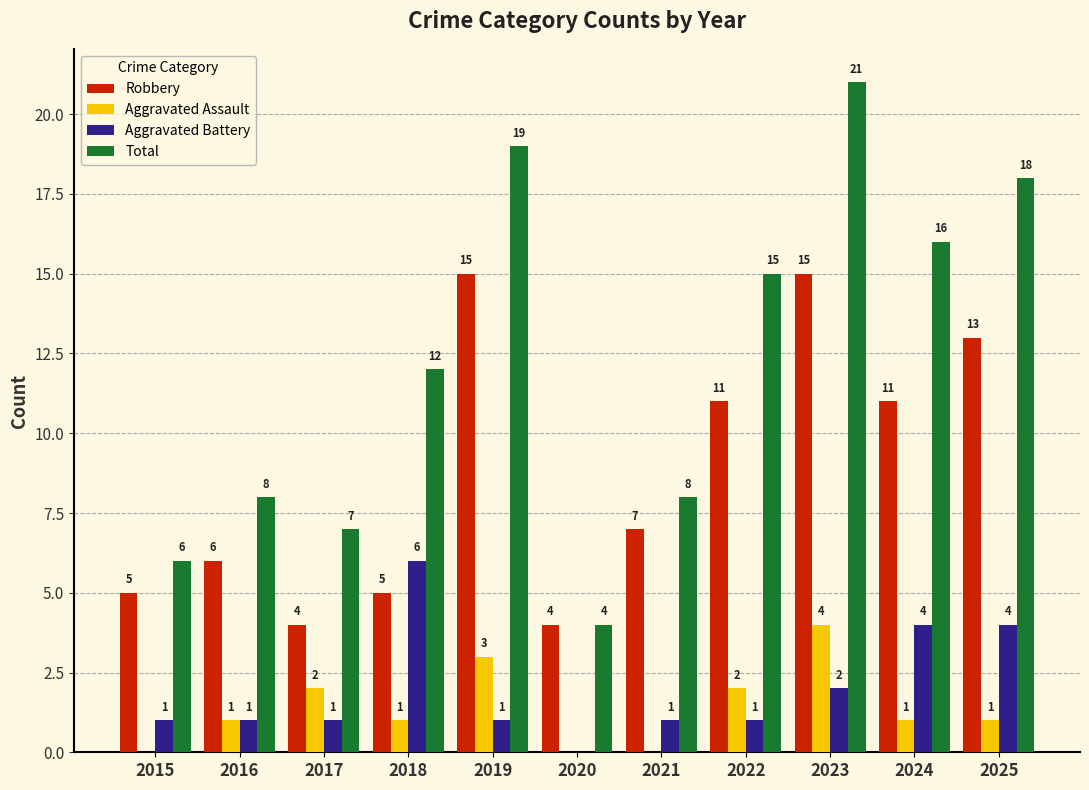

What is the approximate value of Total at 2023, to the nearest 10?

20